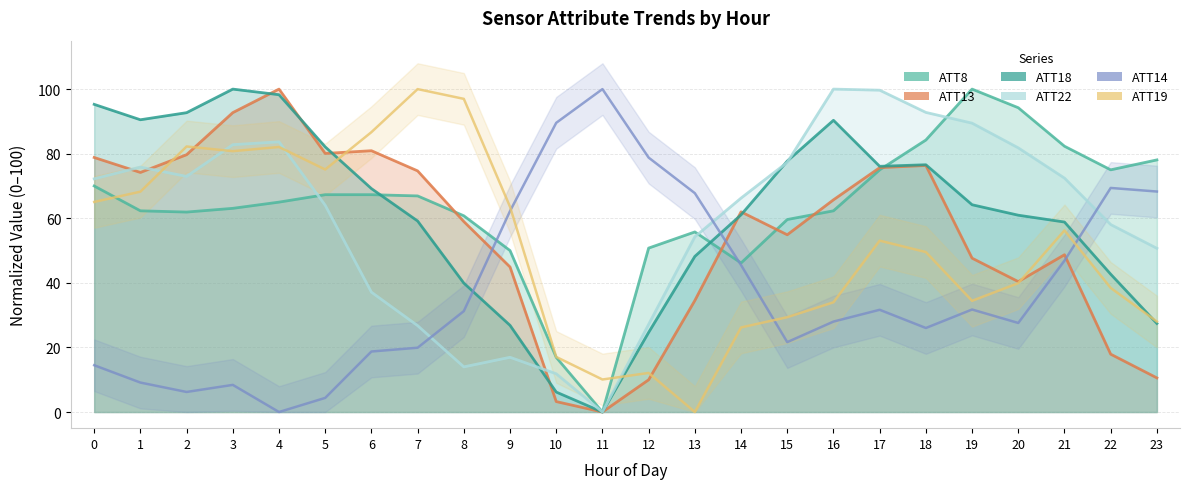

List the series in order of their peak value, highest first.

ATT8, ATT18, ATT13, ATT22, ATT19, ATT14